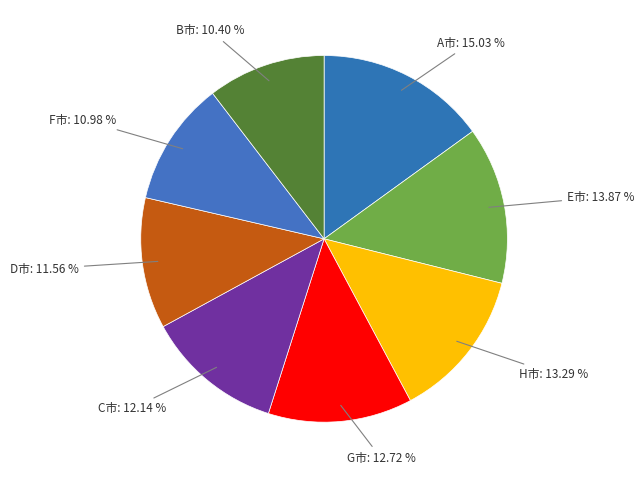

To the nearest percent, what is the average slice percentage?

12%